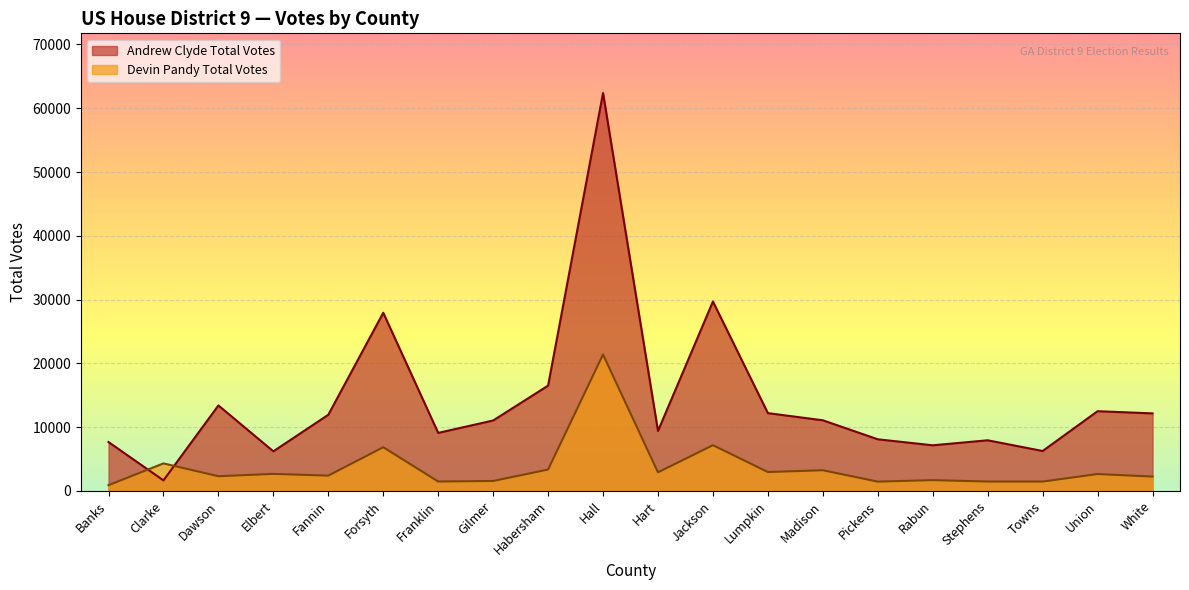

What is the sum of the Andrew Clyde Total Votes values at Elbert and Clarke?

7849